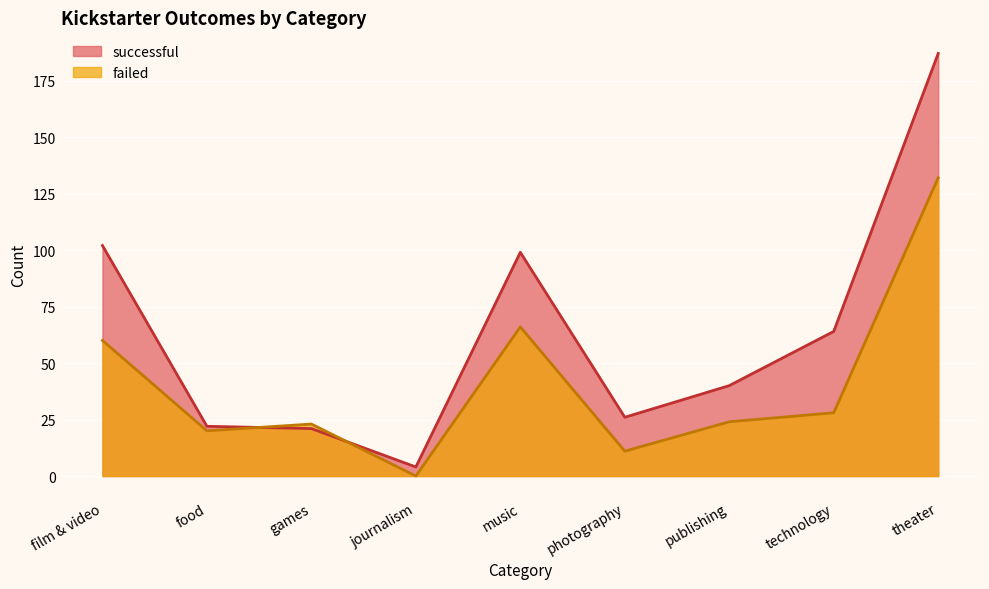

What are all the series names shown in the legend?

successful, failed